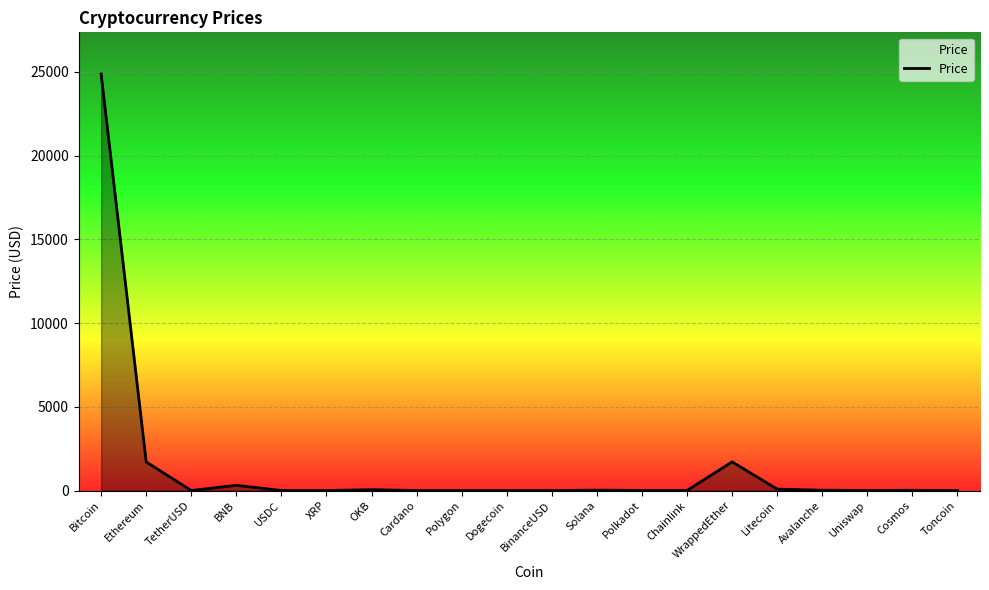

The value at Bitcoin is 24876.3. True or false?

True